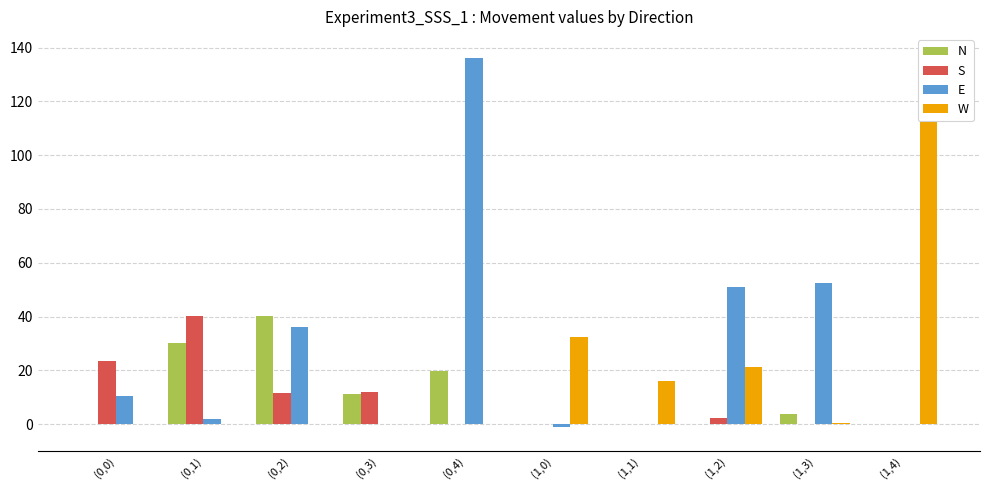

The value of W at (0,3) is -77.1. True or false?

False